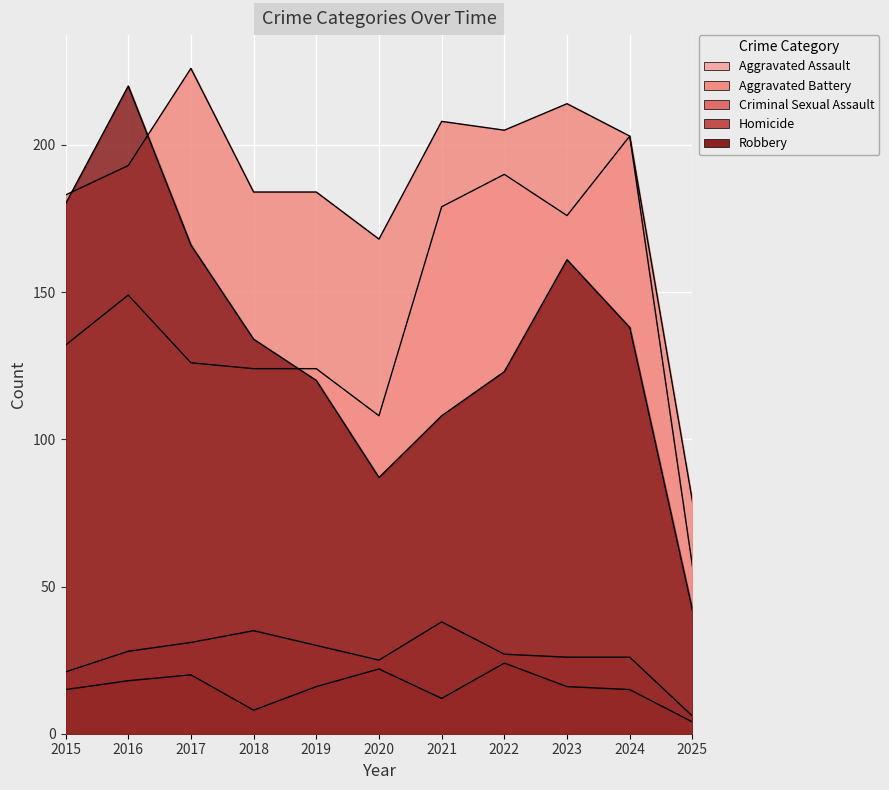

Count the number of categories in the chart.

11